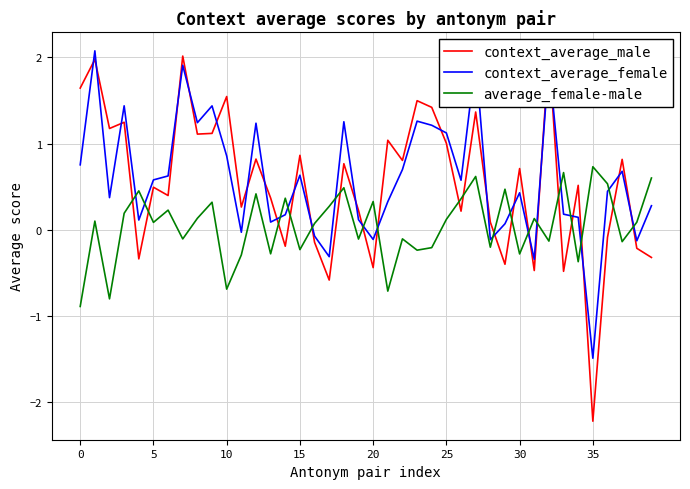

How many times do average_female-male and context_average_female cross each other?

17